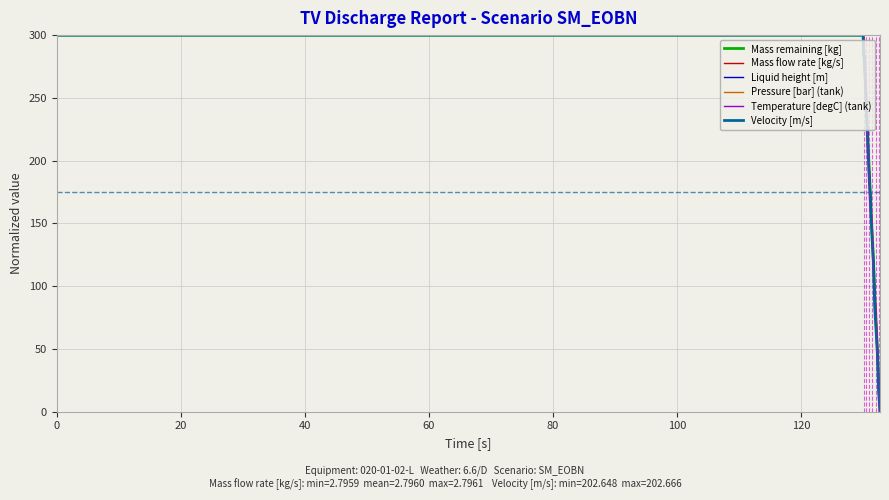

Reading left to right, extract all data points from this chart.

Mass remaining [kg]: 300.0	300.0	288.2	276.3	264.5	252.6	236.8	221.1	205.3	189.5	173.7	153.9	138.2	118.4	94.7	75.0	51.3	27.6	0.0
Mass flow rate [kg/s]: 300.0	300.0	286.4	272.7	259.1	245.5	231.8	218.2	204.5	190.9	177.3	150.0	136.4	122.7	95.5	81.8	54.5	27.3	0.0
Liquid height [m]: 300.0	300.0	293.0	279.1	265.1	251.2	237.2	223.3	209.3	188.4	174.4	153.5	132.6	118.6	90.7	69.8	48.8	20.9	0.0
Pressure [bar] (tank): 300.0	300.0	284.2	284.2	268.4	252.6	236.8	221.1	205.3	189.5	173.7	157.9	142.1	110.5	94.7	63.2	47.4	15.8	0.0
Temperature [degC] (tank): 300.0	300.0	288.0	276.0	264.0	252.0	234.0	222.0	204.0	192.0	174.0	156.0	138.0	114.0	96.0	72.0	48.0	24.0	0.0
Velocity [m/s]: 300.0	300.0	283.3	283.3	266.7	250.0	233.3	216.7	200.0	183.3	166.7	150.0	133.3	116.7	83.3	66.7	50.0	16.7	0.0